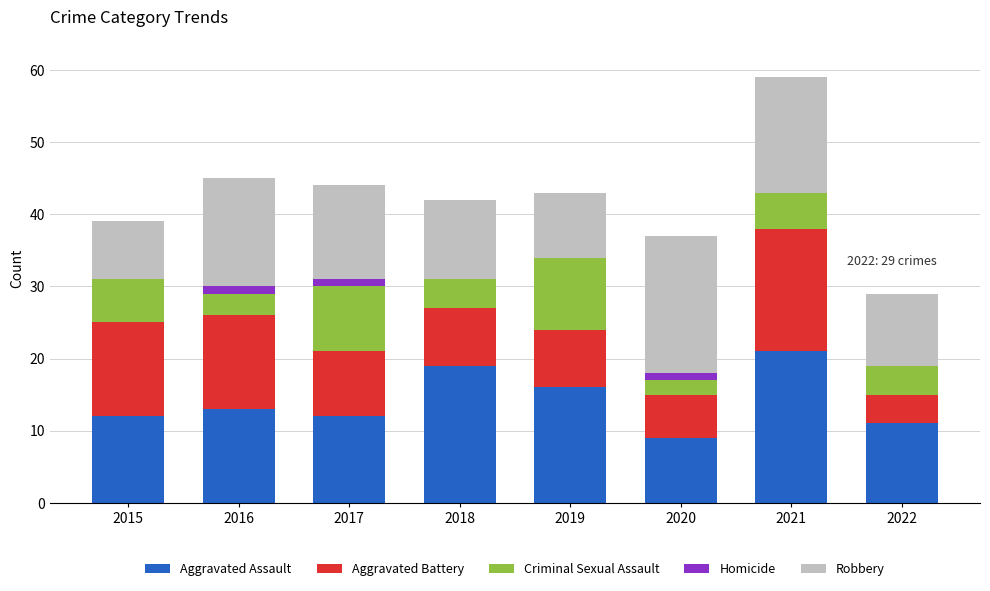

What is the total value across all series at 2022?

29